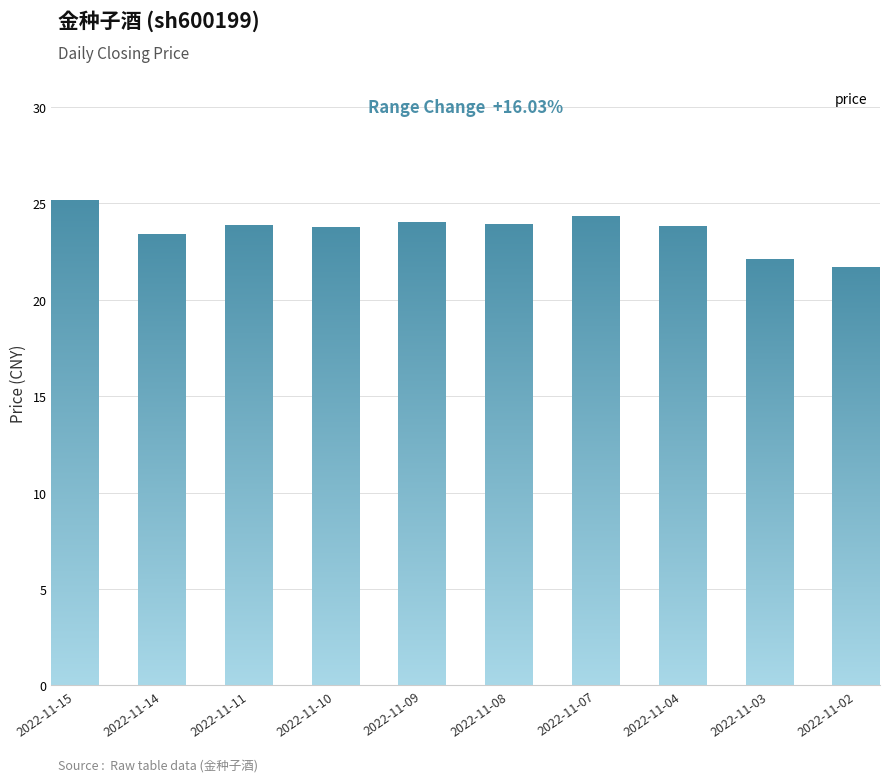

Approximately how many times larger is the value at 2022-11-03 compared to 2022-11-09?

0.9